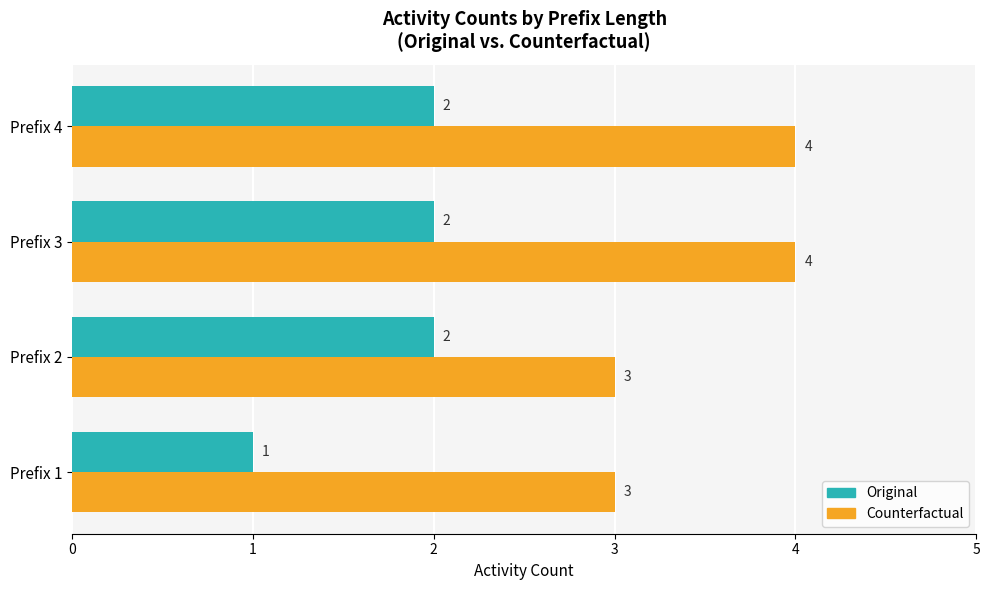

At how many categories does at least one series exceed 1?

4